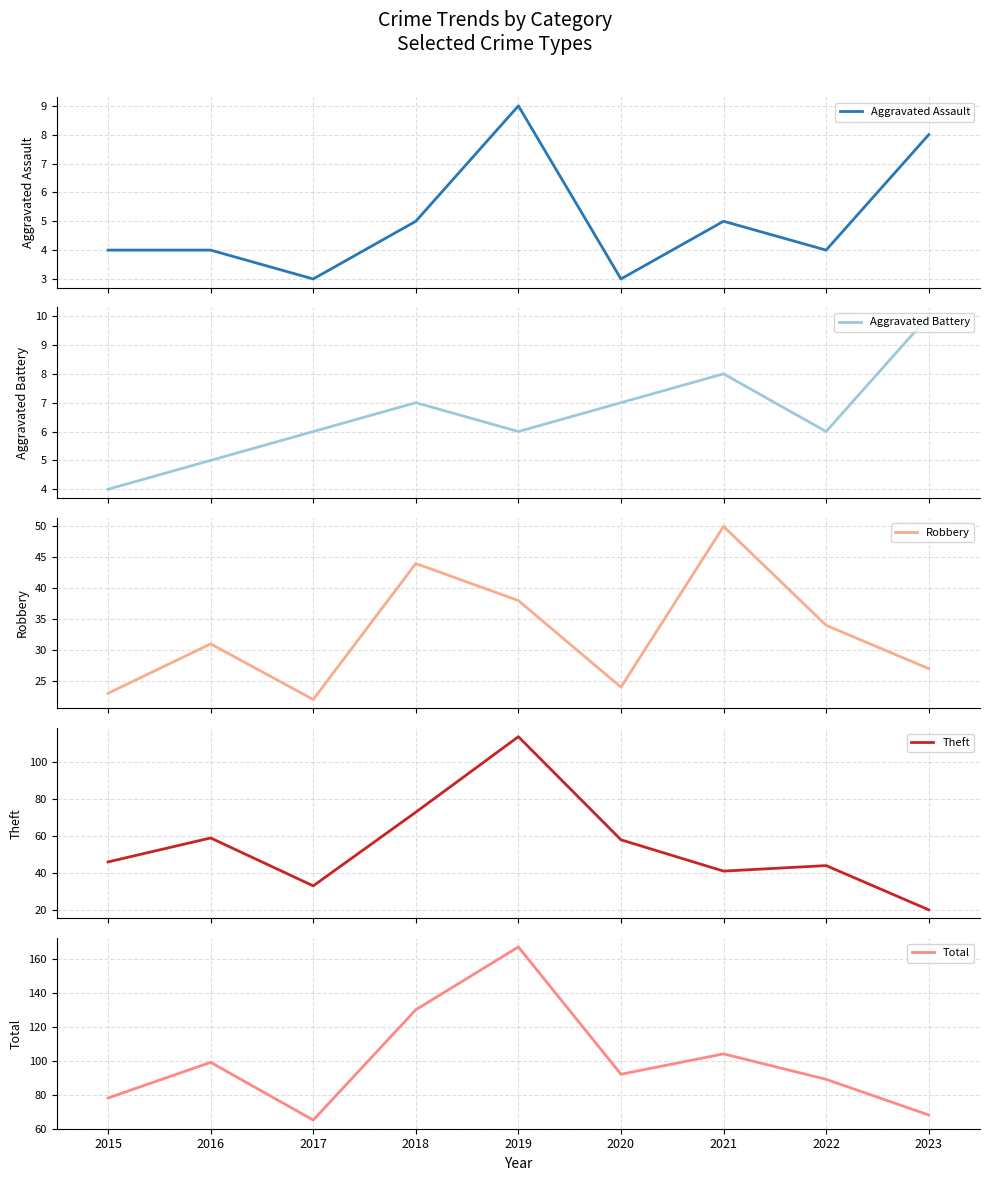

True or false: Theft has more than 1 interior local peaks.

True